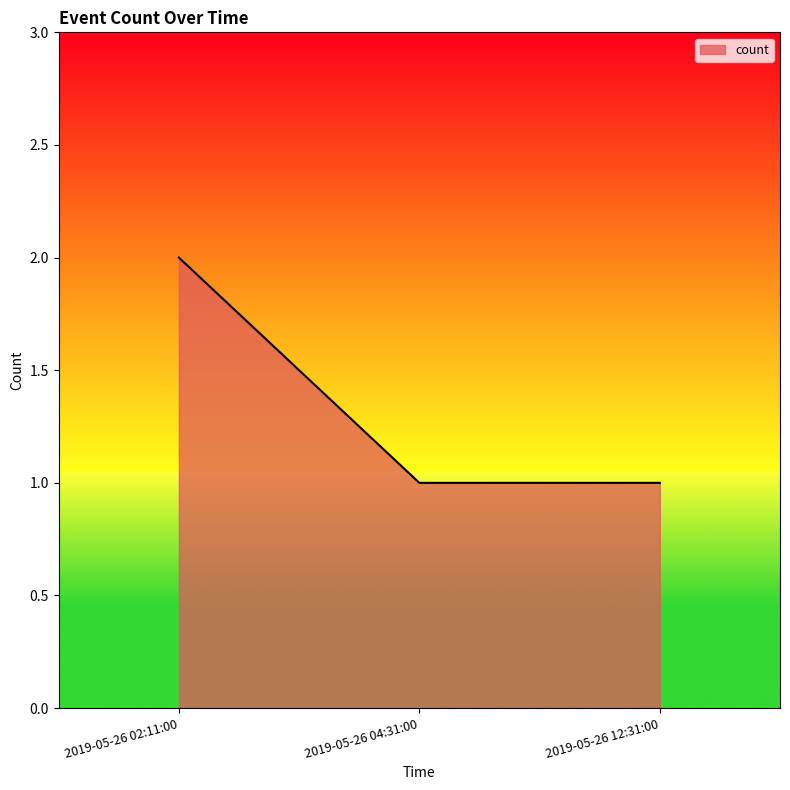

What is the ratio of the value at 2019-05-26 12:31:00 to the value at 2019-05-26 04:31:00?

1.0